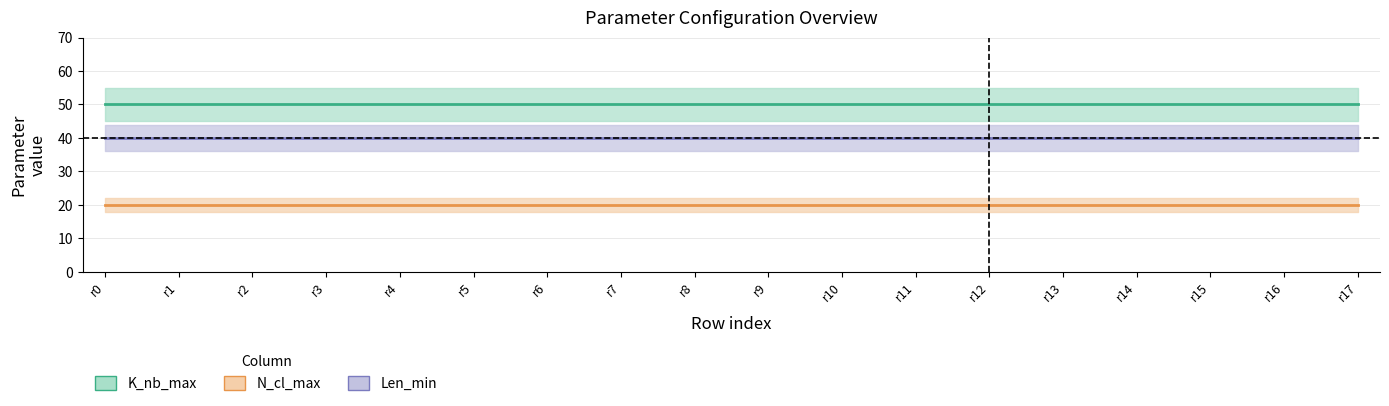

List the labels in order of K_nb_max value, largest first.

0, 1, 2, 3, 4, 5, 6, 7, 8, 9, 10, 11, 12, 13, 14, 15, 16, 17